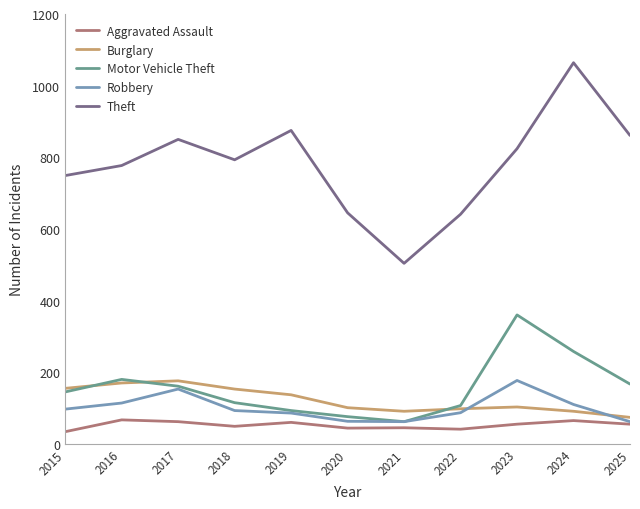

Is it true that Motor Vehicle Theft equals 76 at 2020?

True